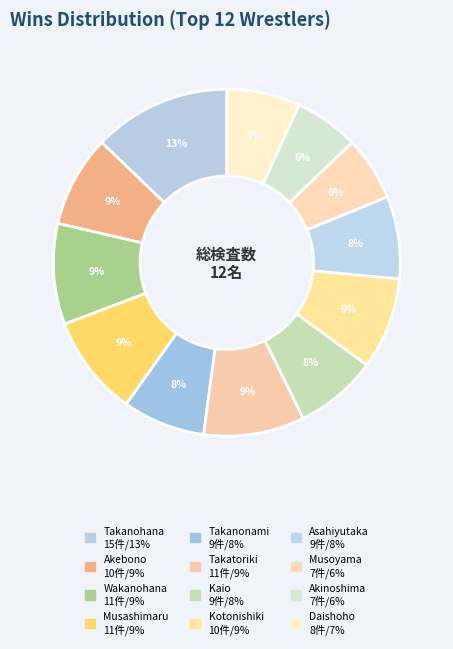

Is Akinoshima the majority of the pie?

No